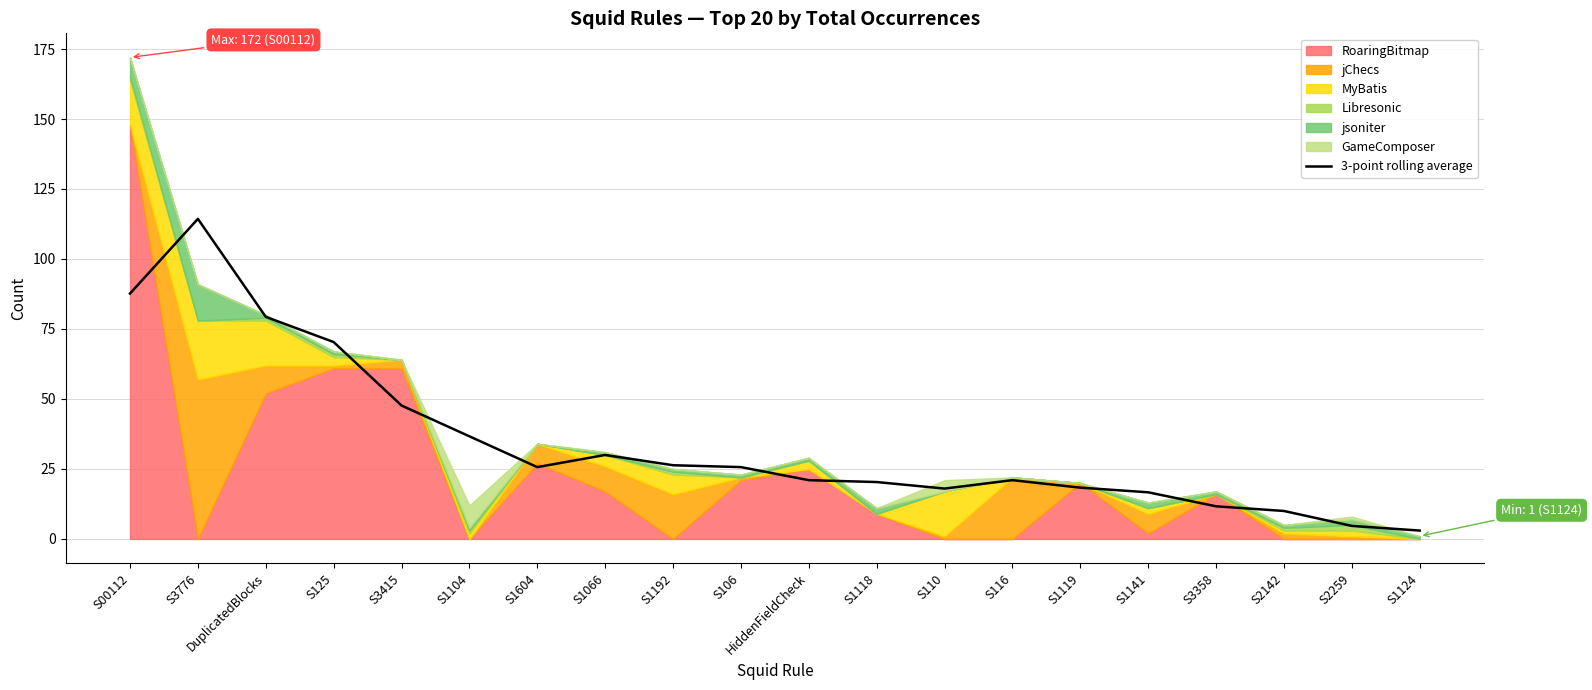

Which label corresponds to the smallest value in the chart?

S1124